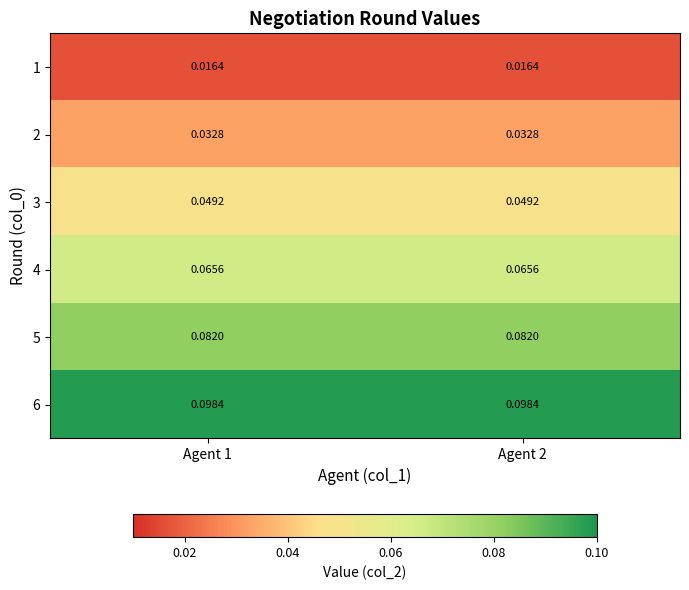

What is the total value across all series at Agent 2?

0.3